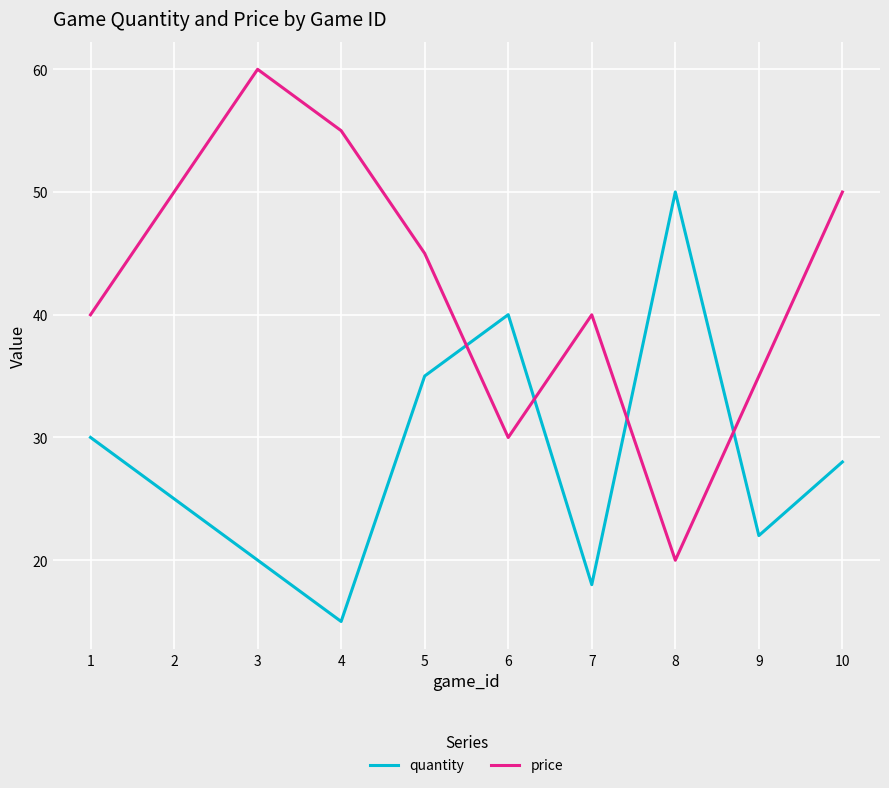

Is the value of price at 5 greater than the value of quantity at 5?

Yes